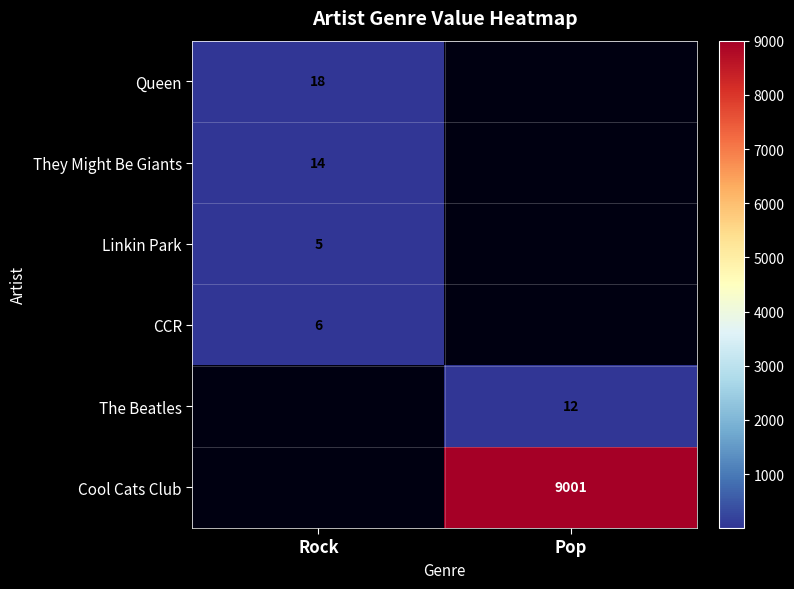

Is it true that CCR equals 6 at Rock?

True